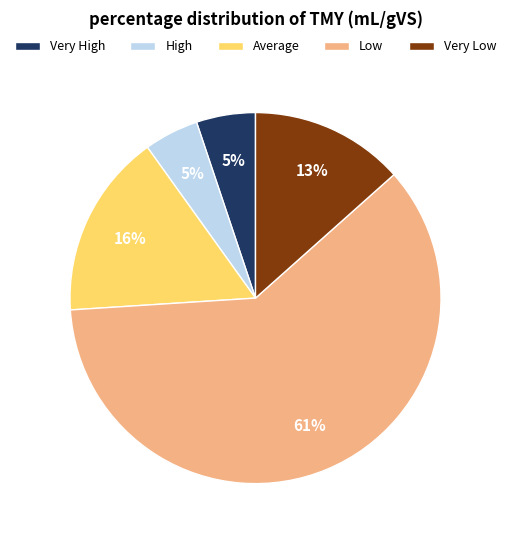

Is the sum of Low and Very High greater than half?

Yes